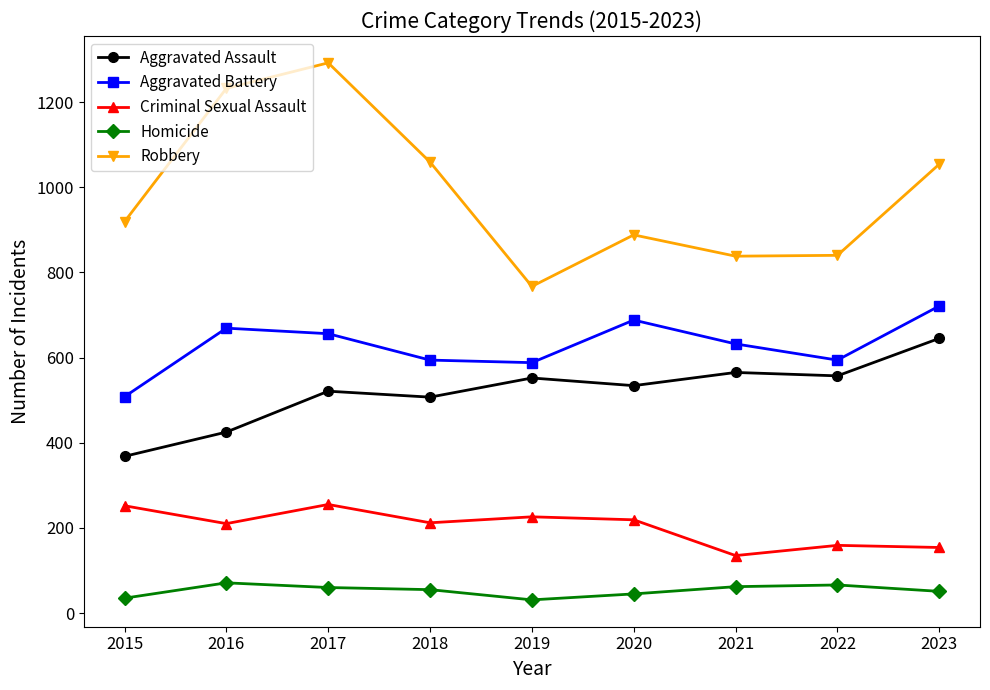

True or false: Criminal Sexual Assault has a value of 226 at 2019.

True